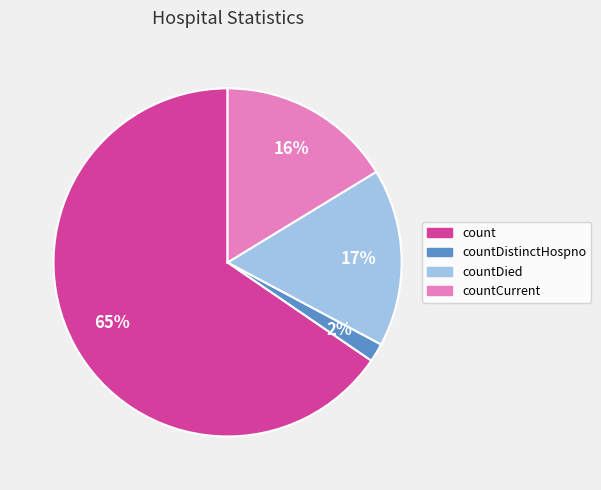

True or false: countDistinctHospno accounts for 13% of the total.

False